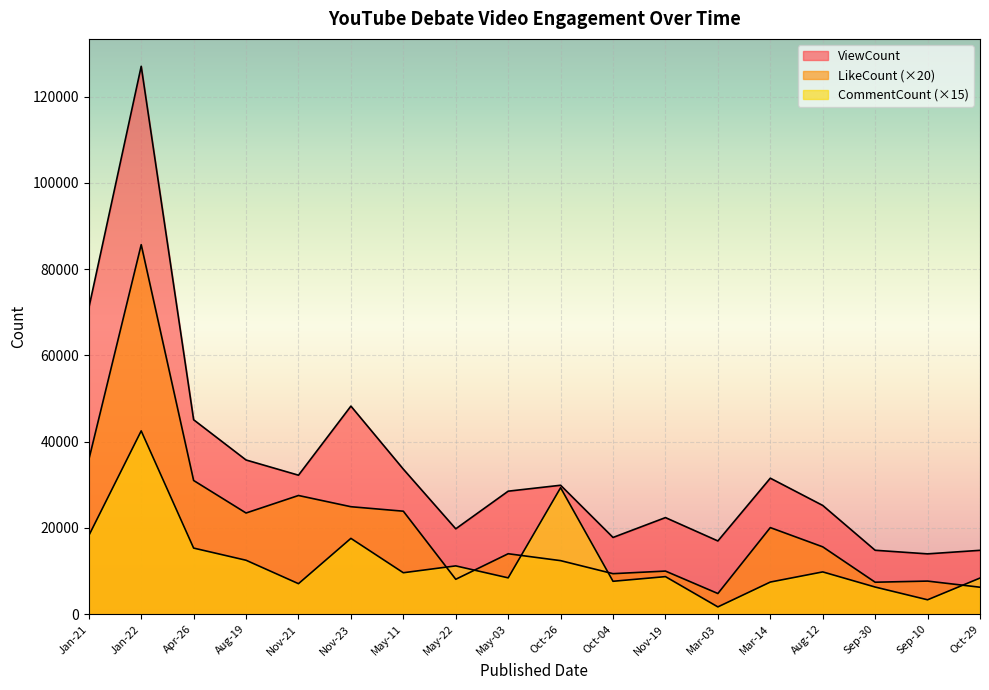

What is the label of the 16th point from the right?

Apr-26